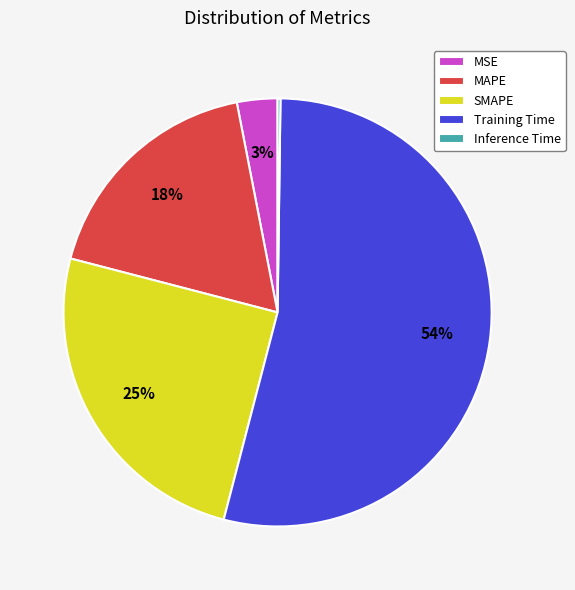

Do SMAPE and MAPE together represent more than half of the pie?

No